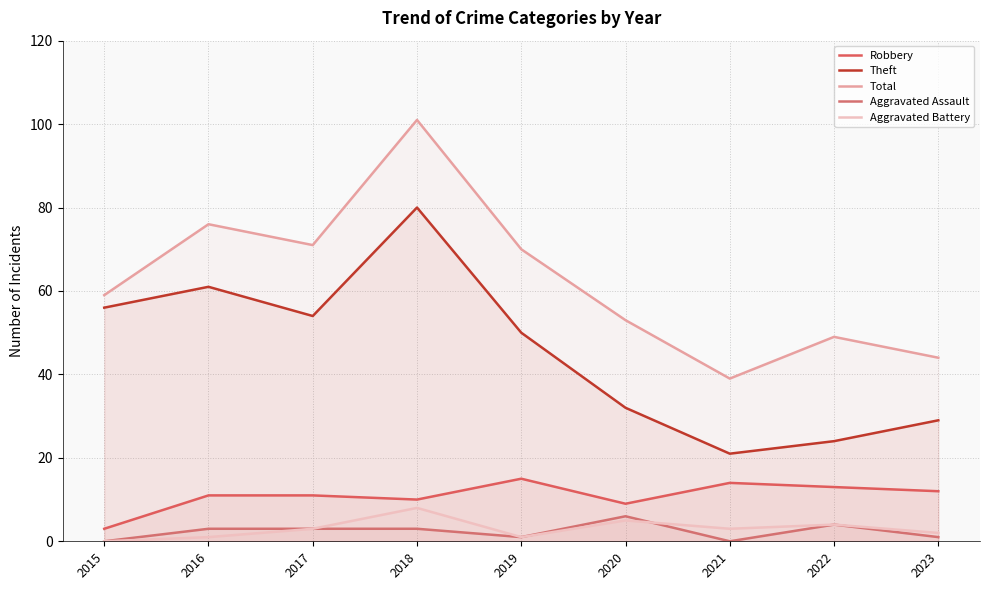

What is the value of the Aggravated Battery point at the 3rd from the left?

3